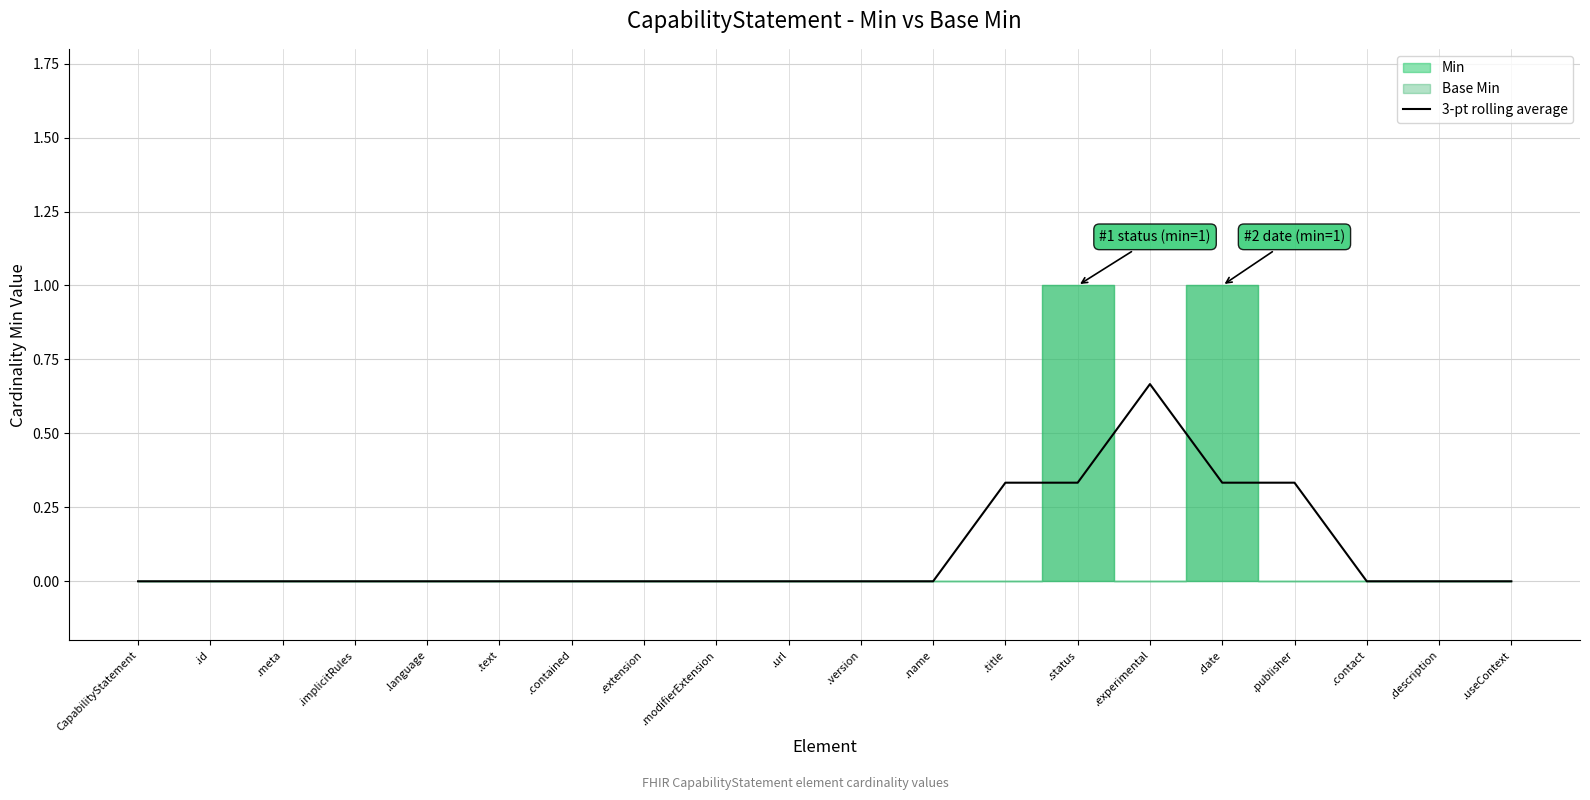

What is the difference between the values at .title and .text?

0.3